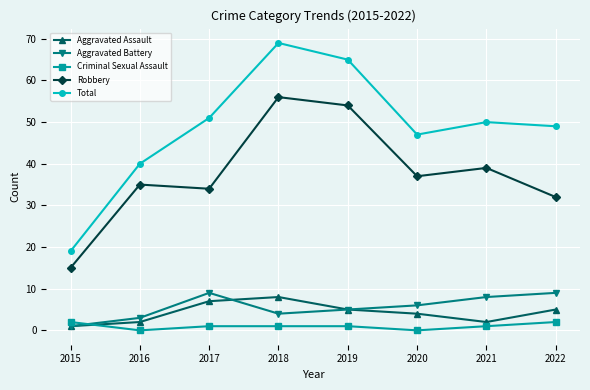

What are all the series names shown in the legend?

Aggravated Assault, Aggravated Battery, Criminal Sexual Assault, Robbery, Total